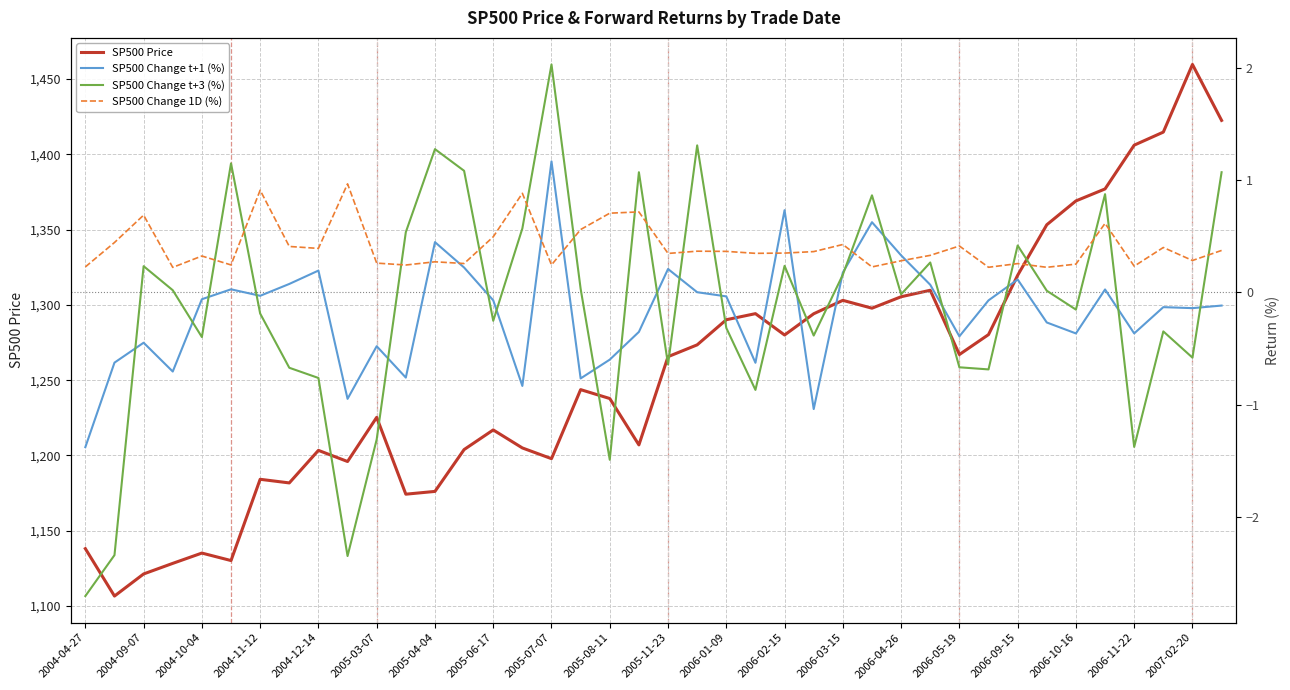

Reading left to right, what are all the values shown in this chart?

SP500 Price: 1138.1	1106.6	1121.3	1128.3	1135.2	1130.2	1184.2	1181.8	1203.4	1196.0	1225.3	1174.3	1176.1	1203.9	1217.0	1205.0	1197.9	1243.7	1237.8	1207.0	1265.6	1273.5	1290.2	1294.2	1280.0	1294.1	1303.0	1297.8	1305.4	1309.7	1267.0	1280.3	1319.7	1353.2	1369.1	1377.0	1406.1	1414.8	1459.7	1422.5
SP500 Change t+1 (%): -1.4	-0.6	-0.4	-0.7	-0.1	0.0	-0.0	0.1	0.2	-0.9	-0.5	-0.8	0.4	0.2	-0.1	-0.8	1.2	-0.8	-0.6	-0.4	0.2	0.0	-0.0	-0.6	0.7	-1.0	0.2	0.6	0.3	0.1	-0.4	-0.1	0.1	-0.3	-0.4	0.0	-0.4	-0.1	-0.1	-0.1
SP500 Change t+3 (%): -2.7	-2.3	0.2	0.0	-0.4	1.2	-0.2	-0.7	-0.8	-2.4	-1.3	0.5	1.3	1.1	-0.3	0.6	2.0	0.0	-1.5	1.1	-0.6	1.3	-0.3	-0.9	0.2	-0.4	0.2	0.9	-0.0	0.3	-0.7	-0.7	0.4	0.0	-0.2	0.9	-1.4	-0.3	-0.6	1.1
SP500 Change 1D (%): 0.2	0.4	0.7	0.2	0.3	0.2	0.9	0.4	0.4	1.0	0.3	0.2	0.3	0.3	0.5	0.9	0.2	0.6	0.7	0.7	0.3	0.4	0.4	0.3	0.4	0.4	0.4	0.2	0.3	0.3	0.4	0.2	0.3	0.2	0.3	0.6	0.2	0.4	0.3	0.4